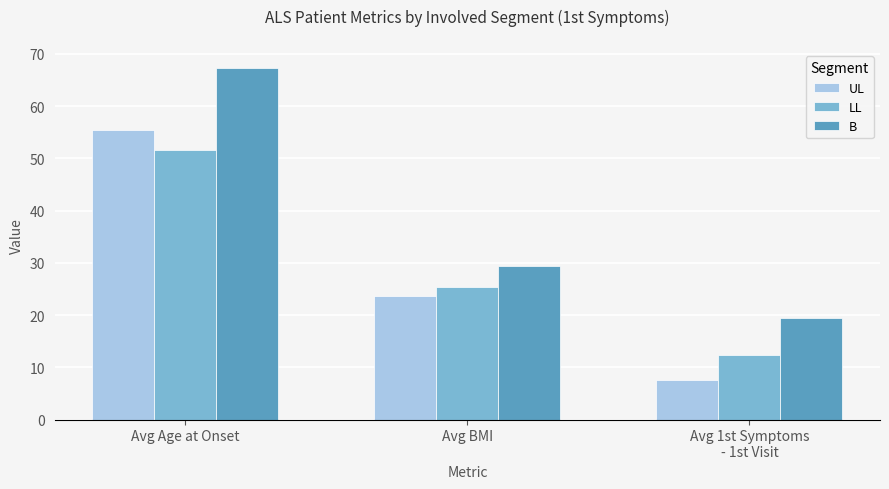

The value of UL at Avg 1st Symptoms
- 1st Visit is 3.0. True or false?

False